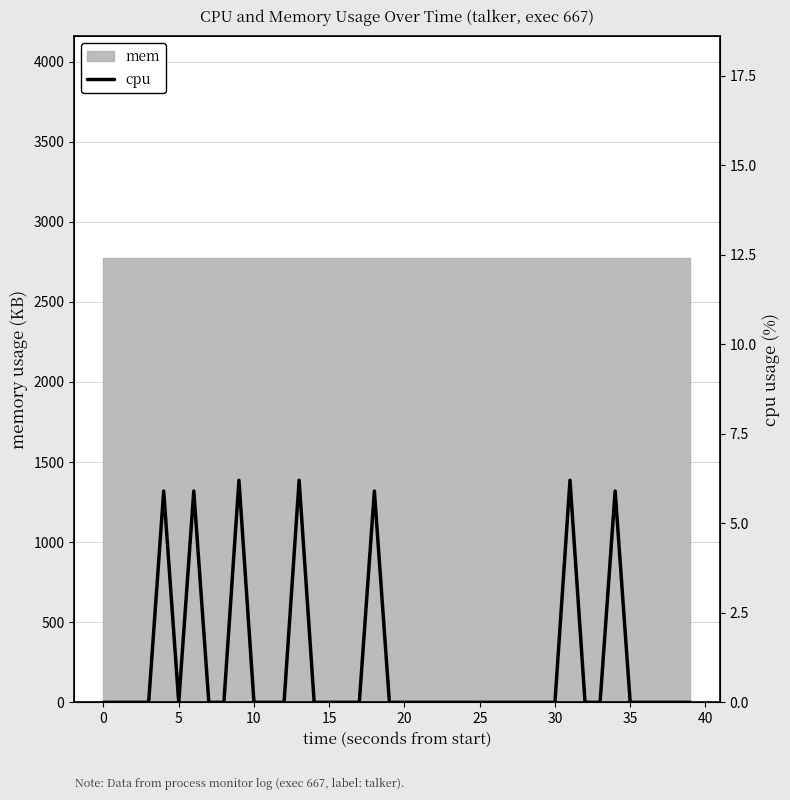

Which has a higher value, 33 or 20?

33